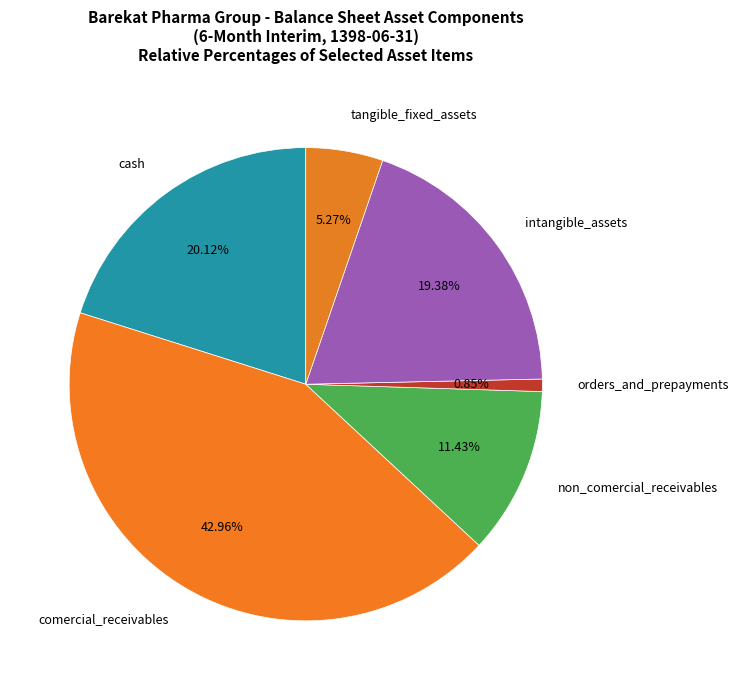

Is the sum of cash and non_comercial_receivables greater than half?

No